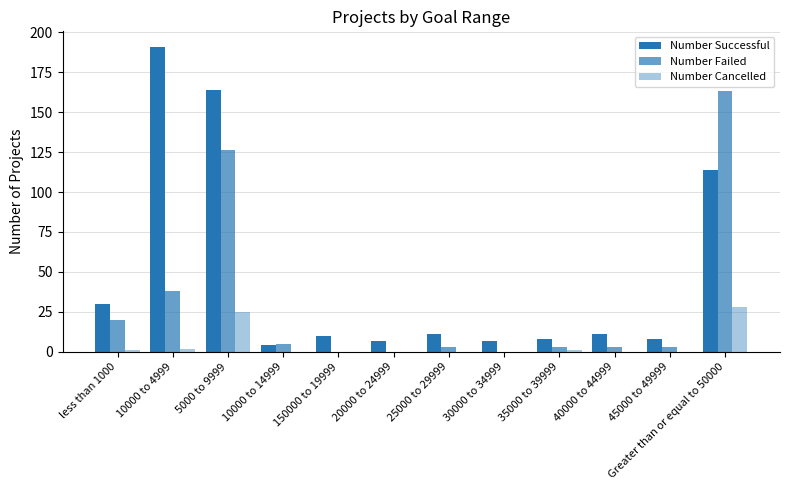

How many data points does each series have?

12